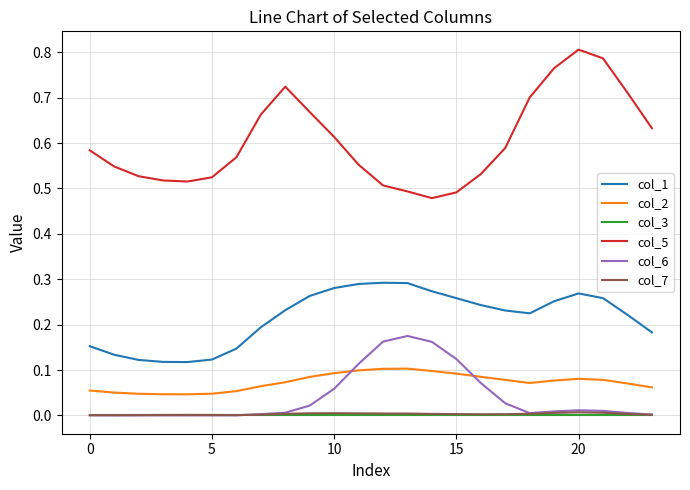

True or false: col_3 and col_5 cross at least once.

False